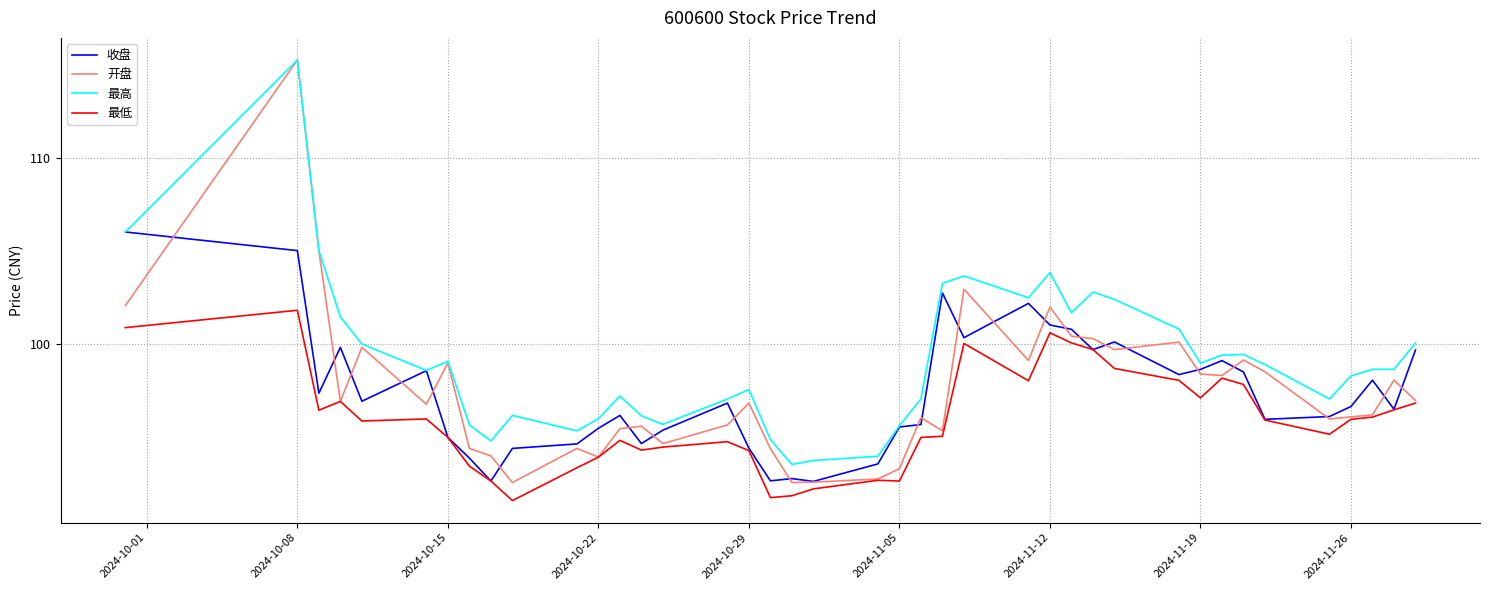

What is the lowest value of the 开盘 series?

92.6